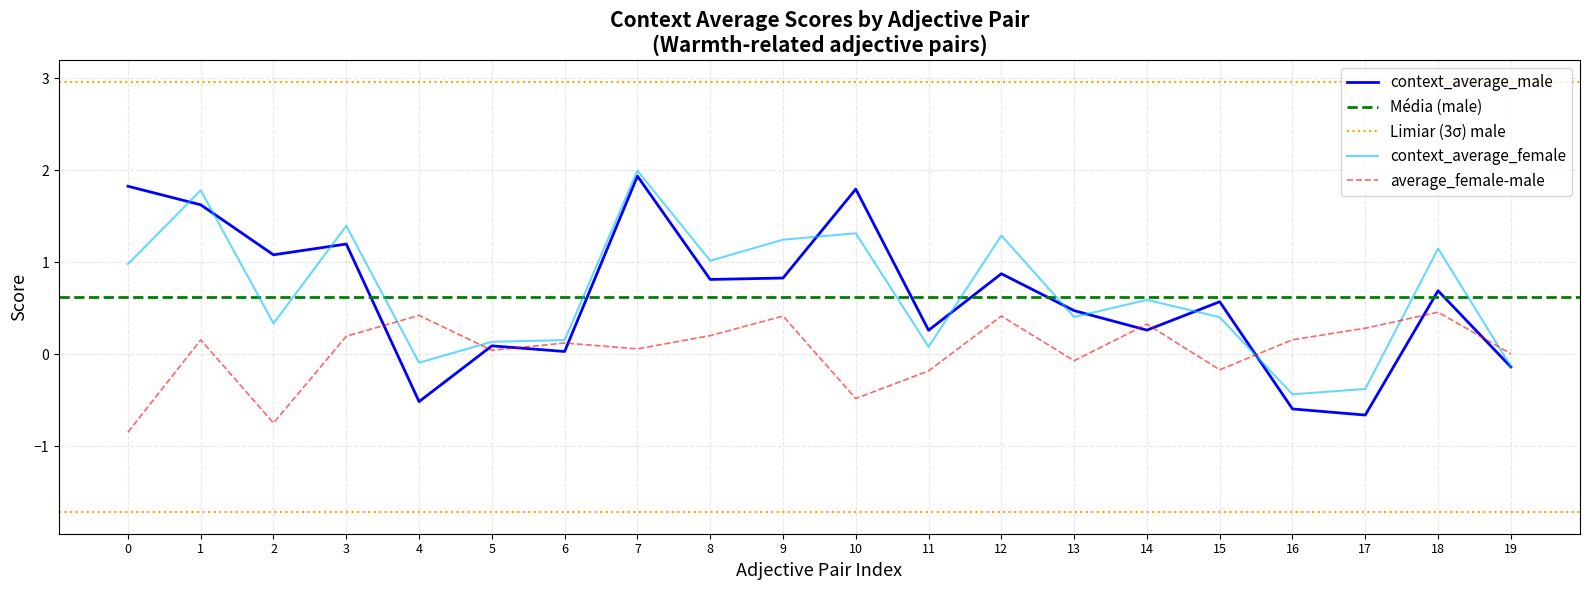

The average_female-male series shows 0.3 at 17. True or false?

True